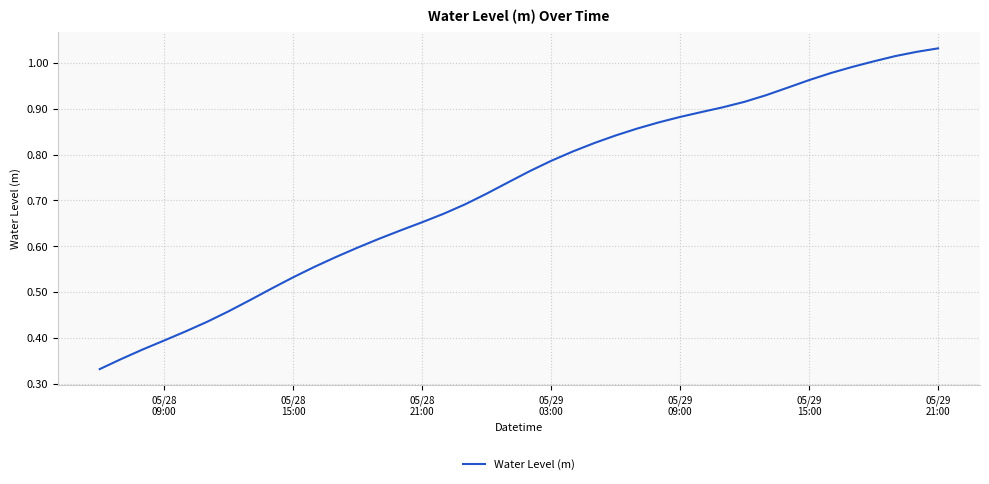

What is the label of the 38th point from the right?

05/28
21:00